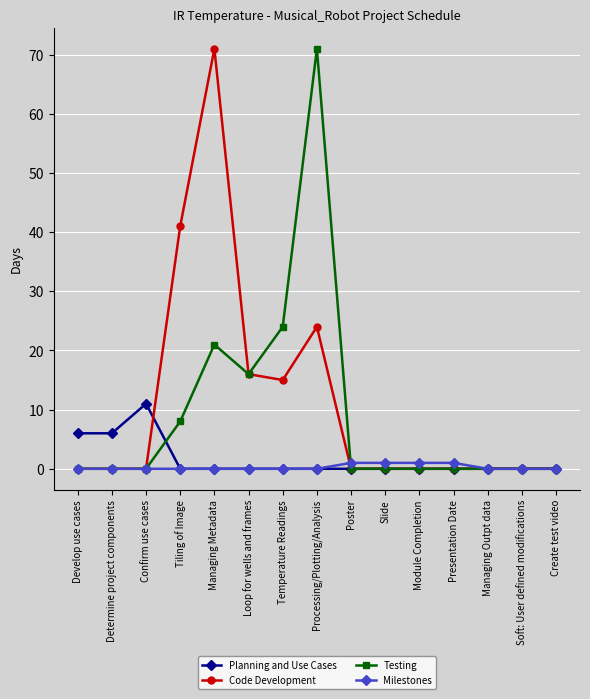

What is the spread (max minus min) of values at Develop use cases?

6